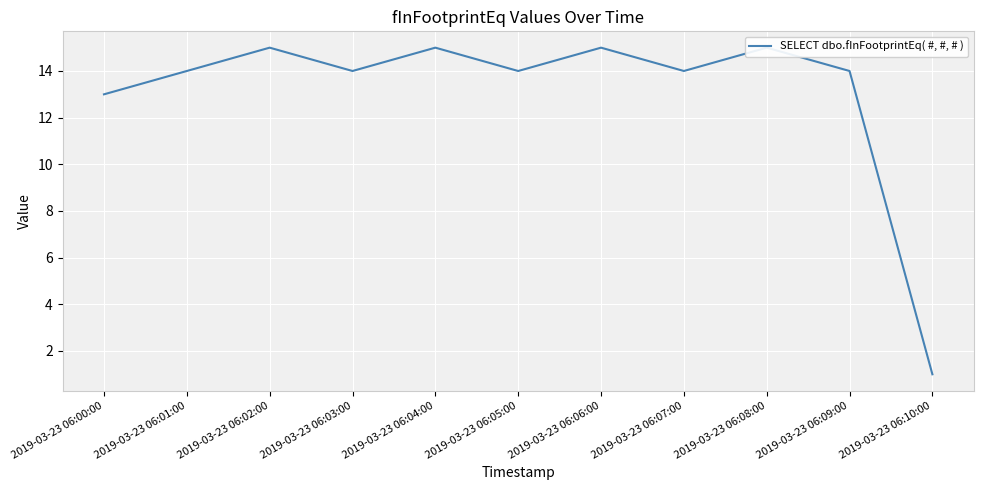

What is the label of the 2nd point from the left?

2019-03-23 06:01:00